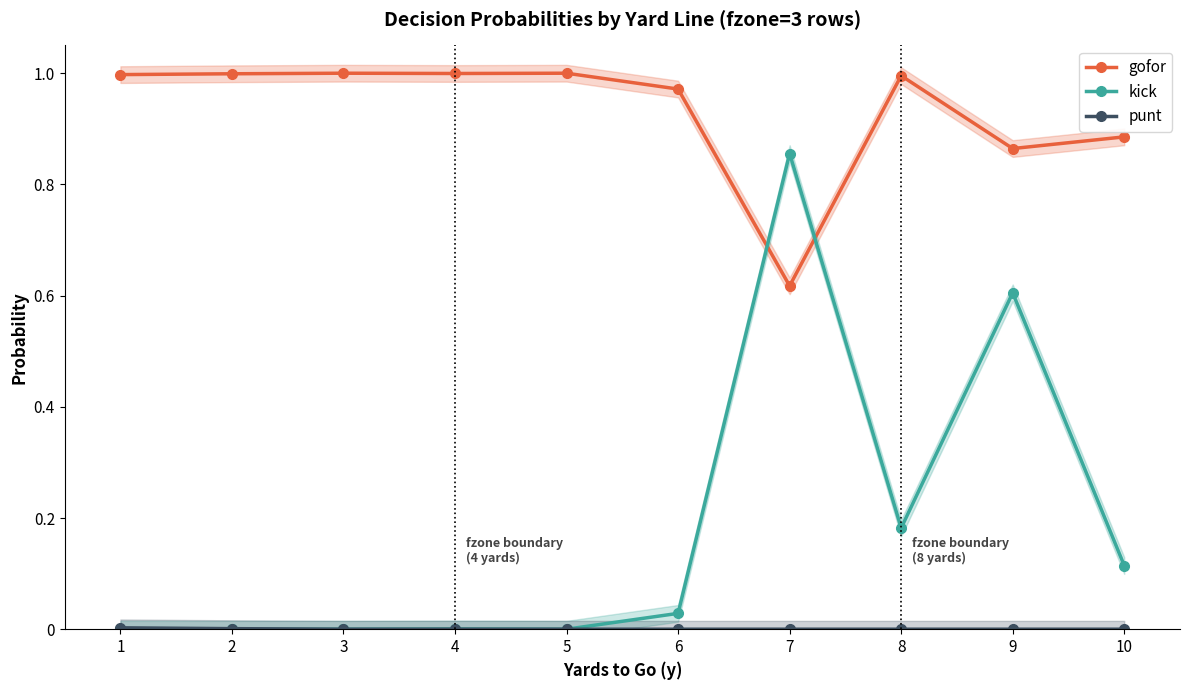

Is this an area chart (filled region under the line)?

No